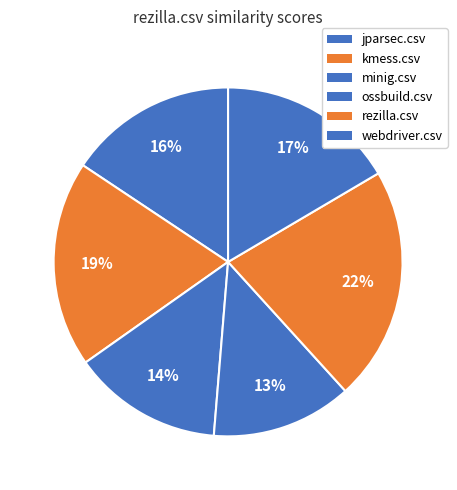

Is there a majority slice in this chart?

No